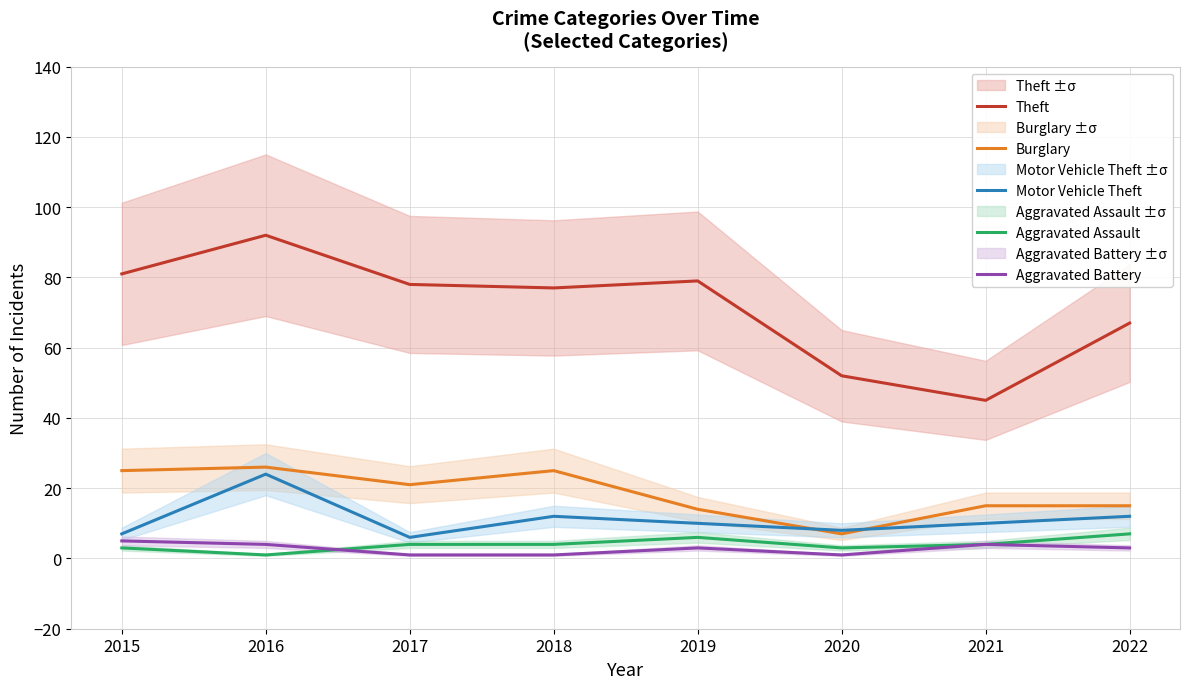

At how many categories does at least one series exceed 42?

8